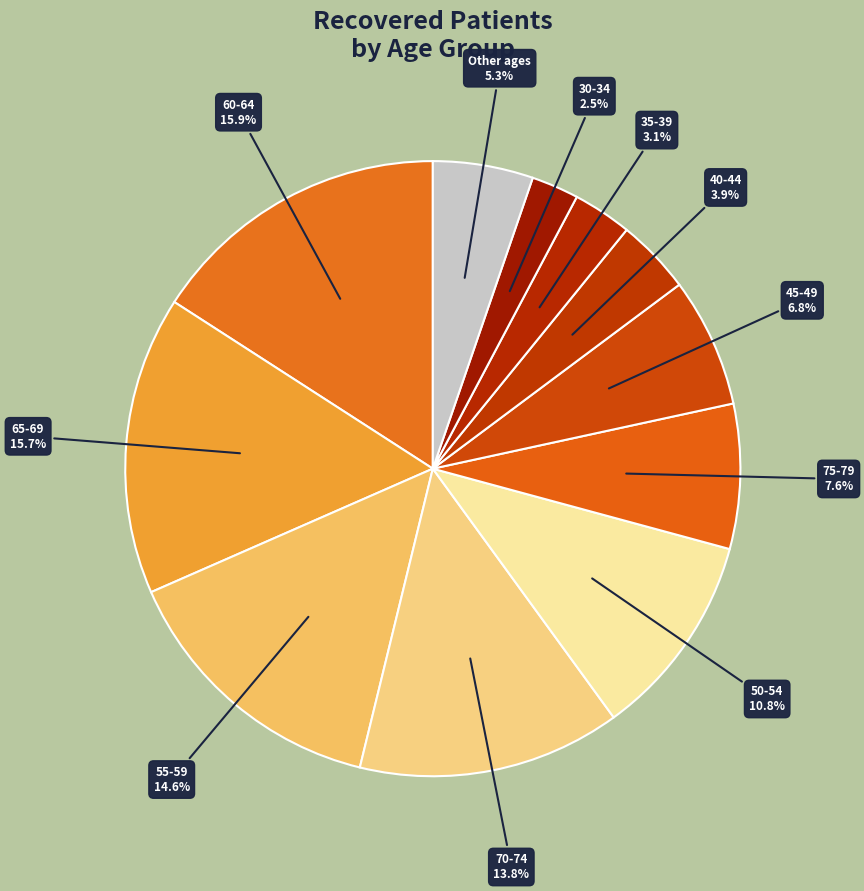

What percentage is NOT represented by 55-59?

85.4%